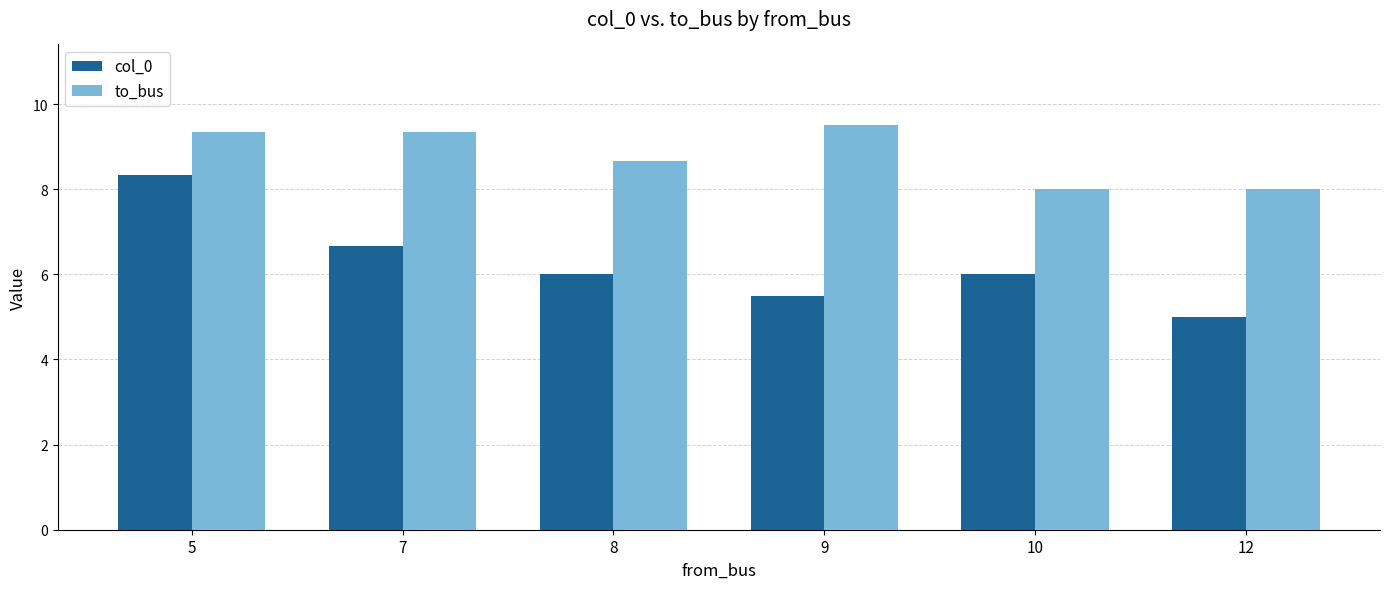

Which series has the largest total across all categories?

to_bus